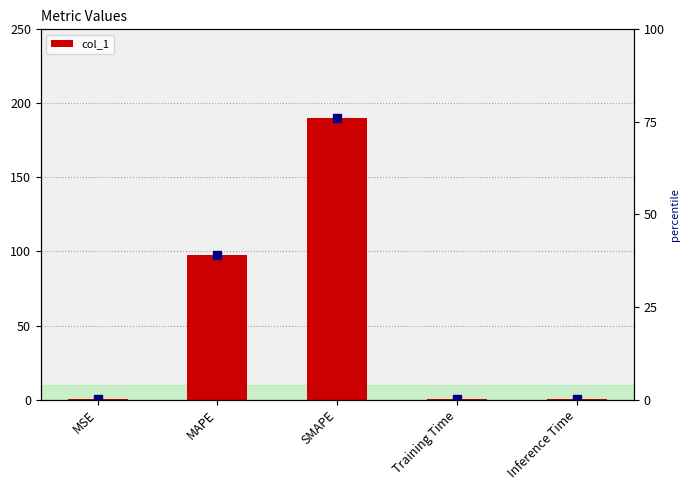

How many series are shown in this chart?

1